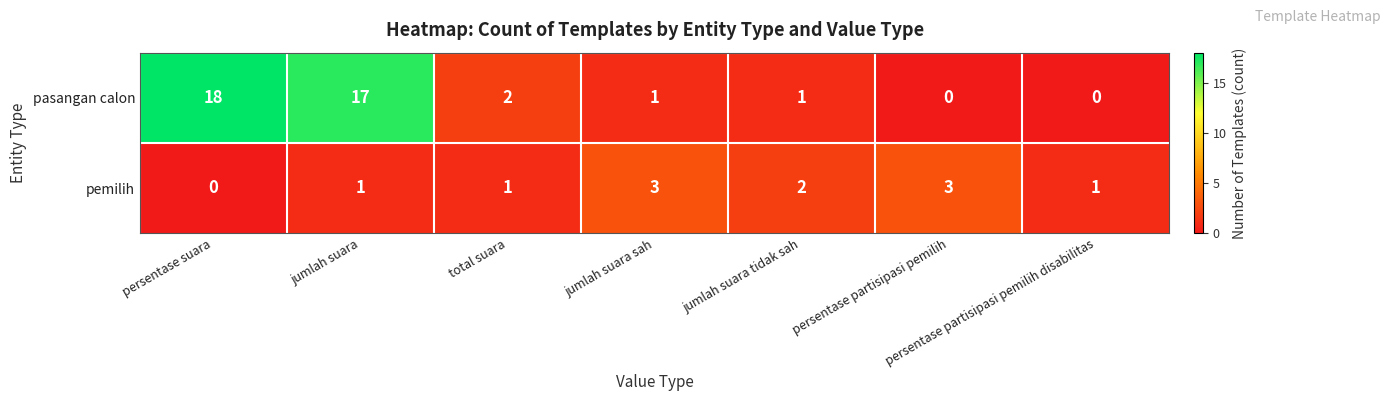

The pemilih series shows 2 at jumlah suara sah. True or false?

False